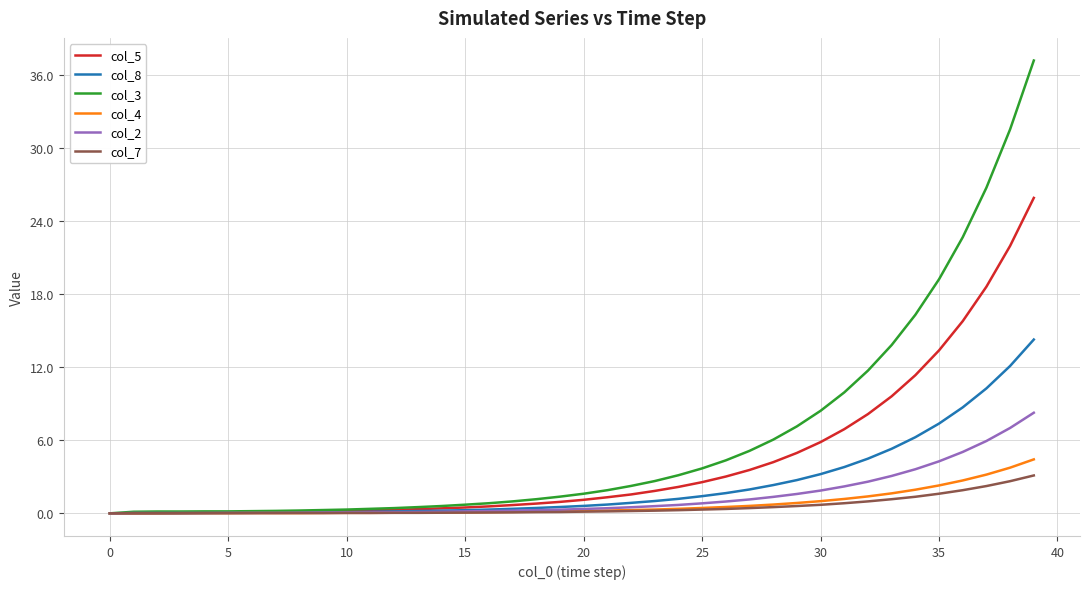

Which series has the widest spread of values?

col_3